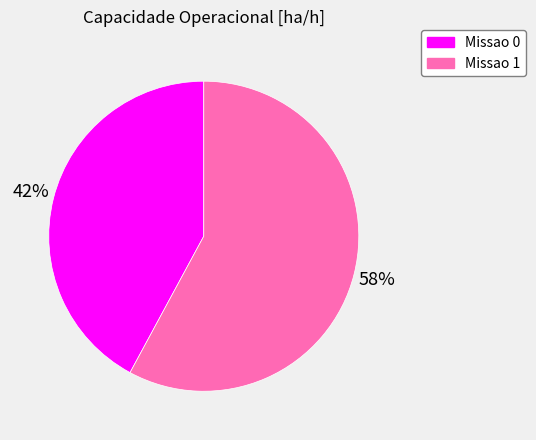

Is the sum of Missao 0 and Missao 1 greater than half?

Yes